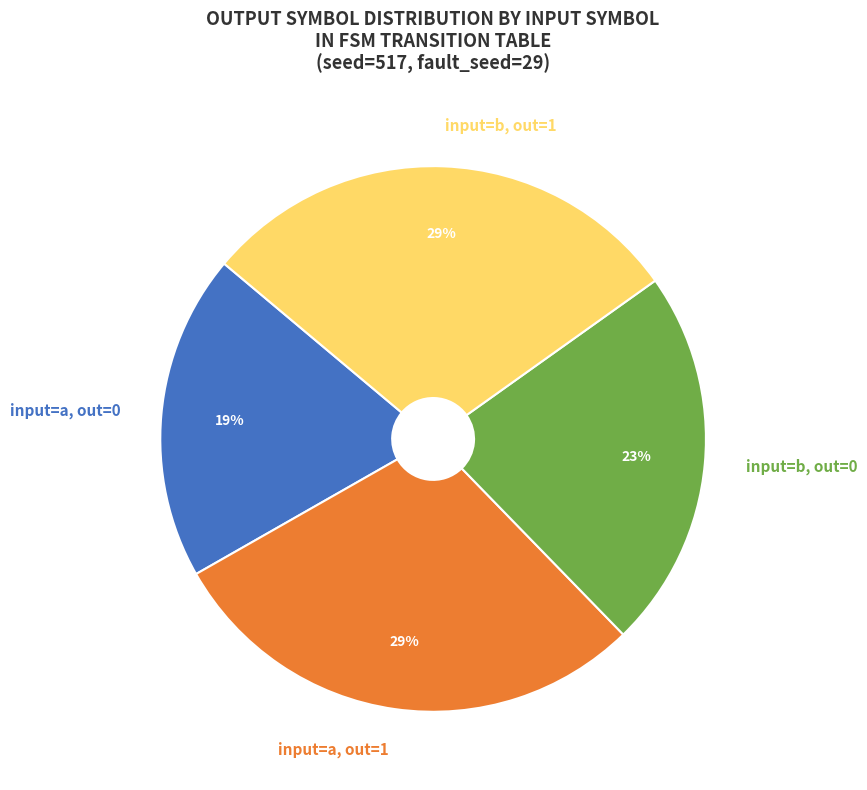

To the nearest percent, what is the average slice percentage?

25%